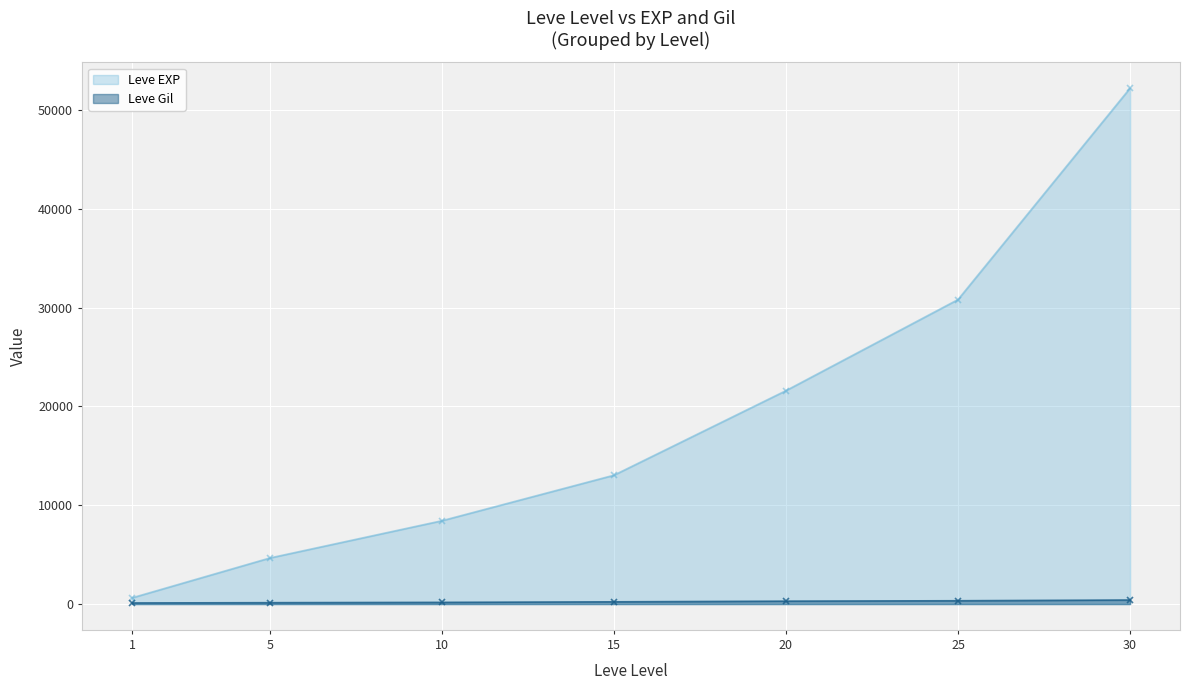

At 1, list the series in order from smallest to largest.

Leve Gil, Leve EXP